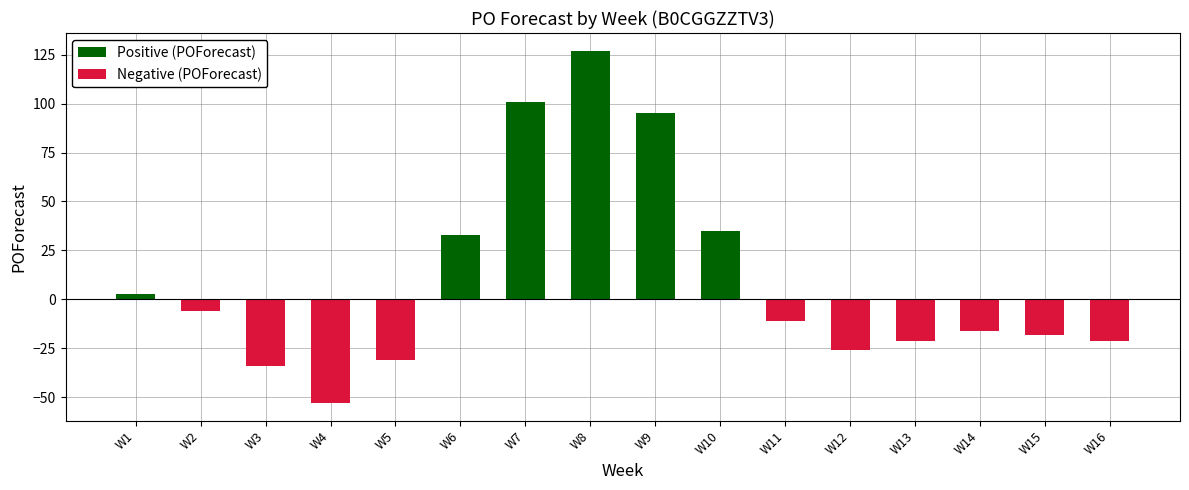

Is it true that Negative (POForecast) equals 32 at W1?

False